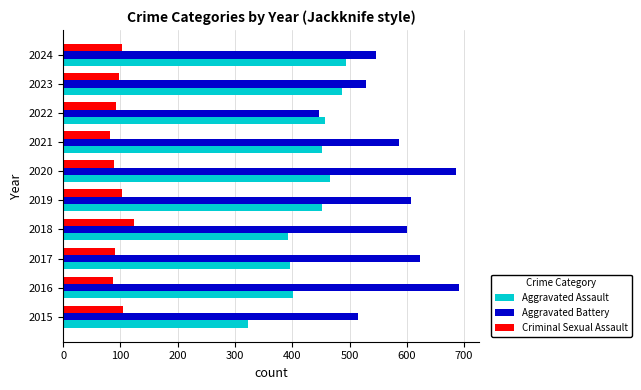

The value of Aggravated Assault at 2022 is 269. True or false?

False